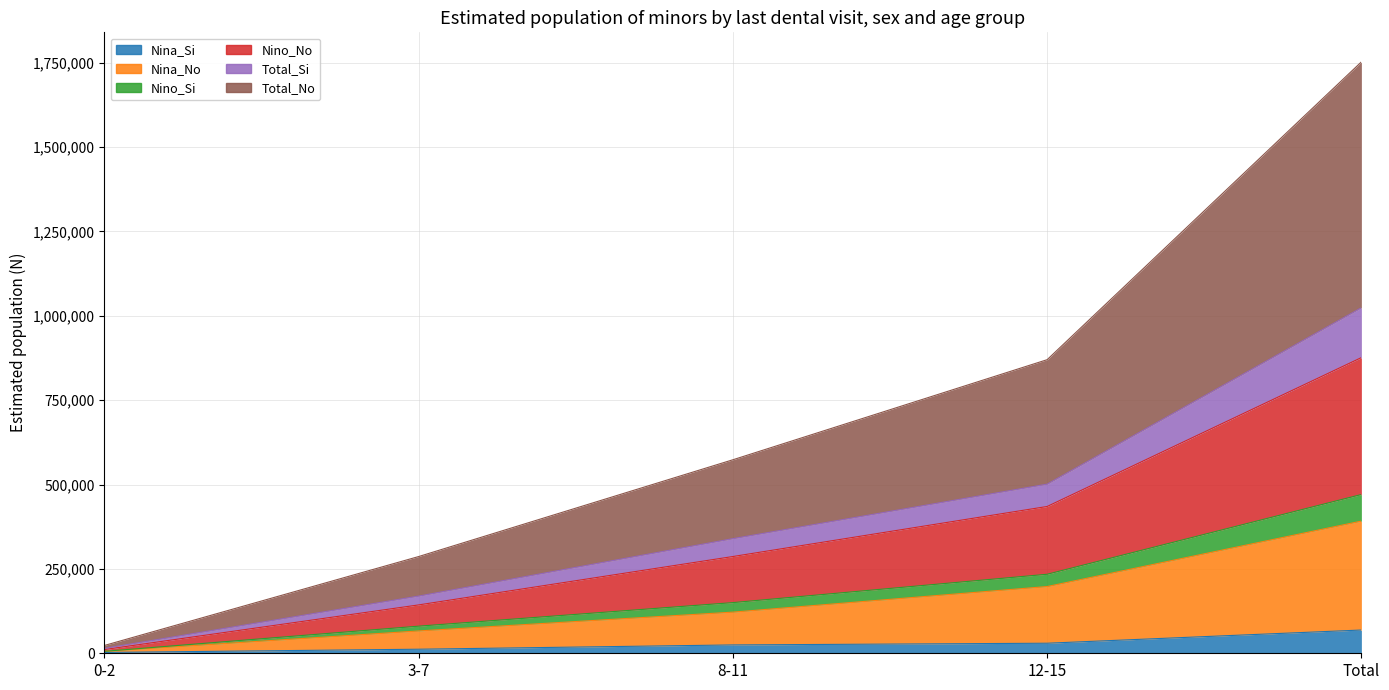

True or false: Nino_No and Nino_Si cross at least once.

False